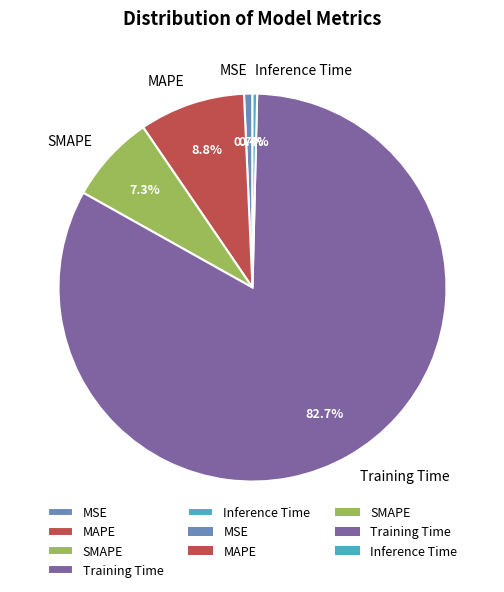

Which has a higher value, SMAPE or Training Time?

Training Time